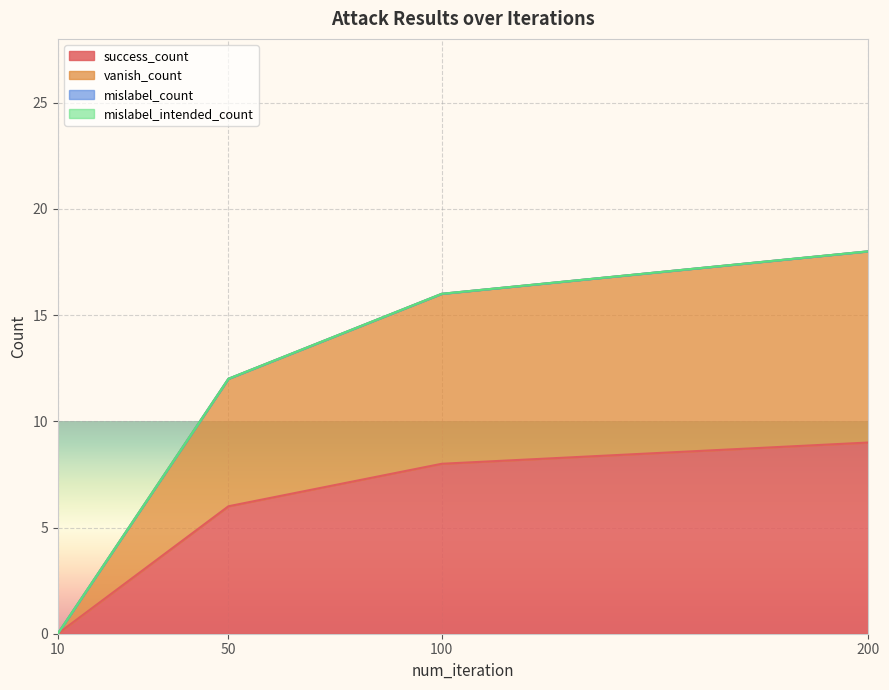

How many success_count values are between 6 and 9?

3